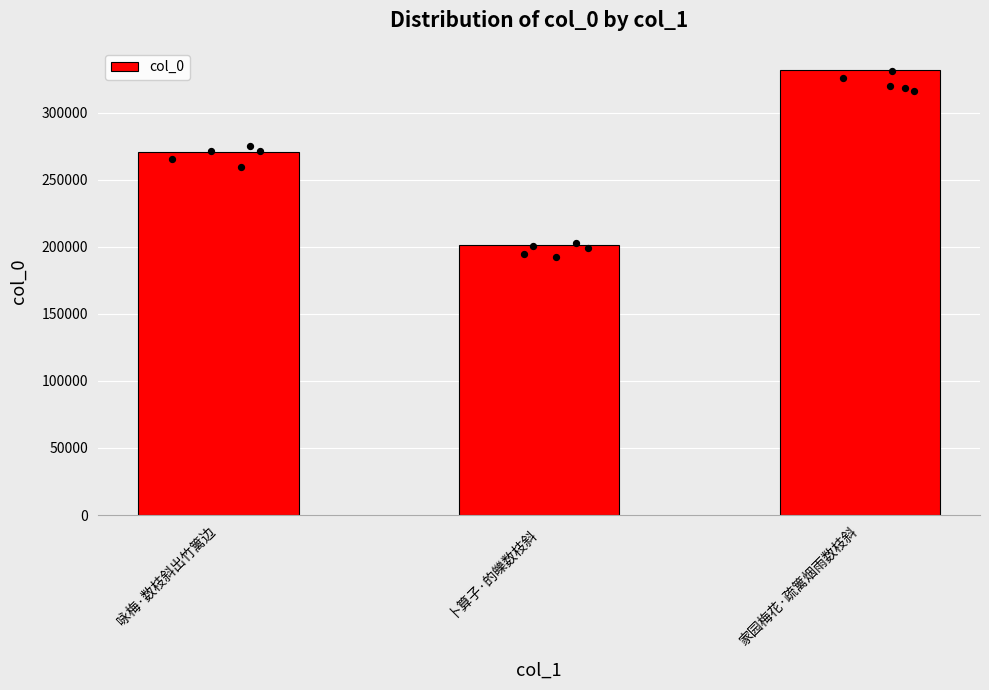

What is the change in value from 咏梅·数枝斜出竹篱边 to 卜算子·的皪数枝斜?

-68893